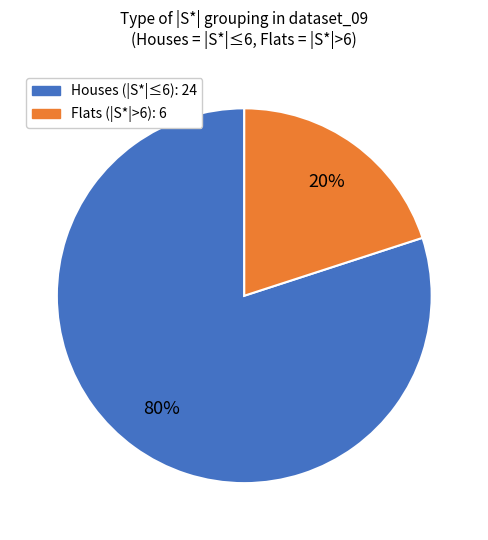

Is there a majority slice in this chart?

Yes